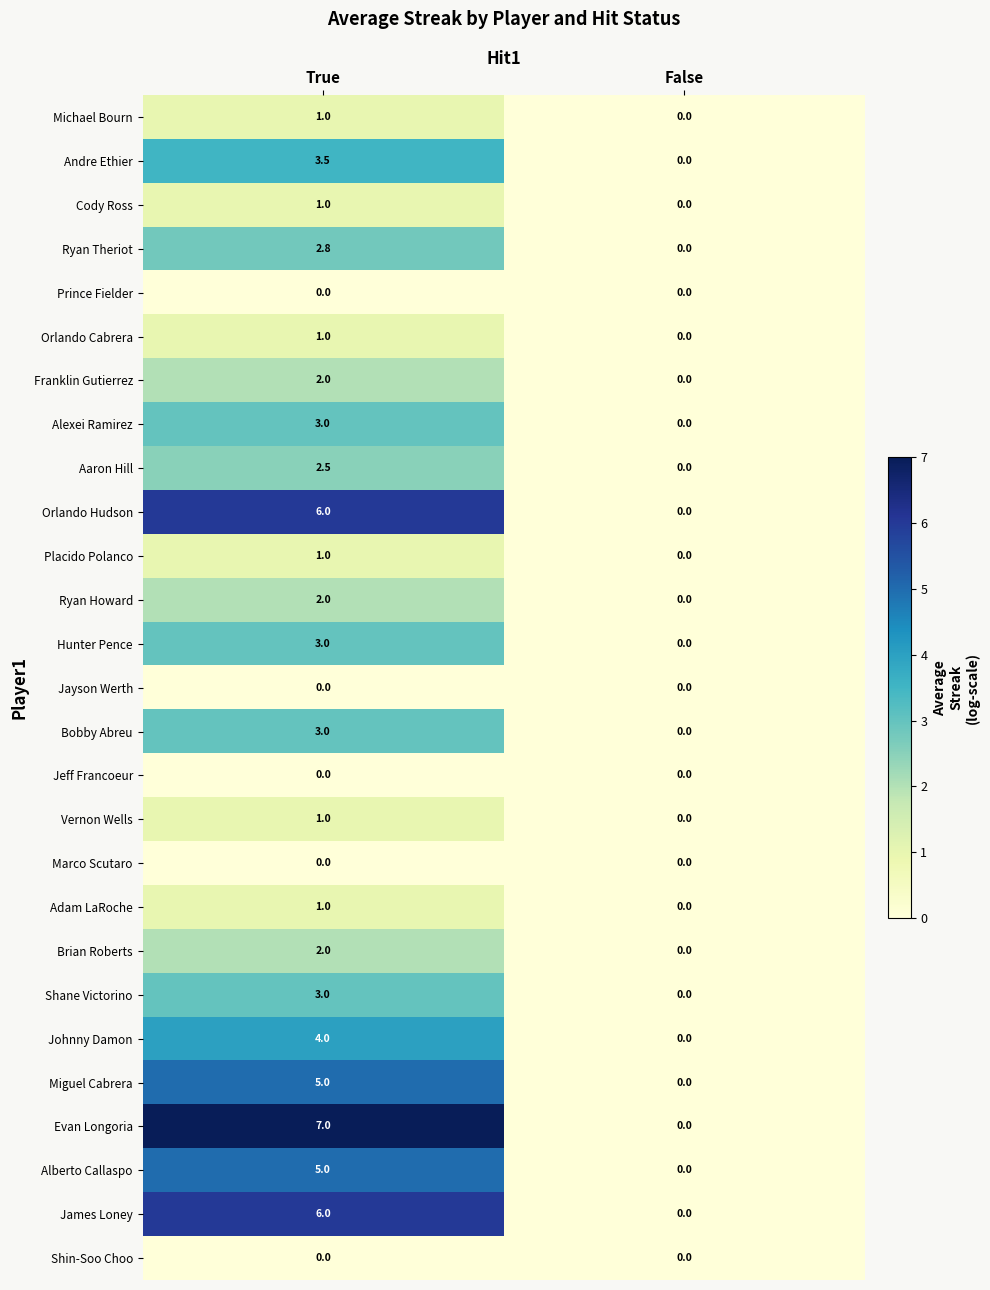

At which category is the sum across all series the highest?

True